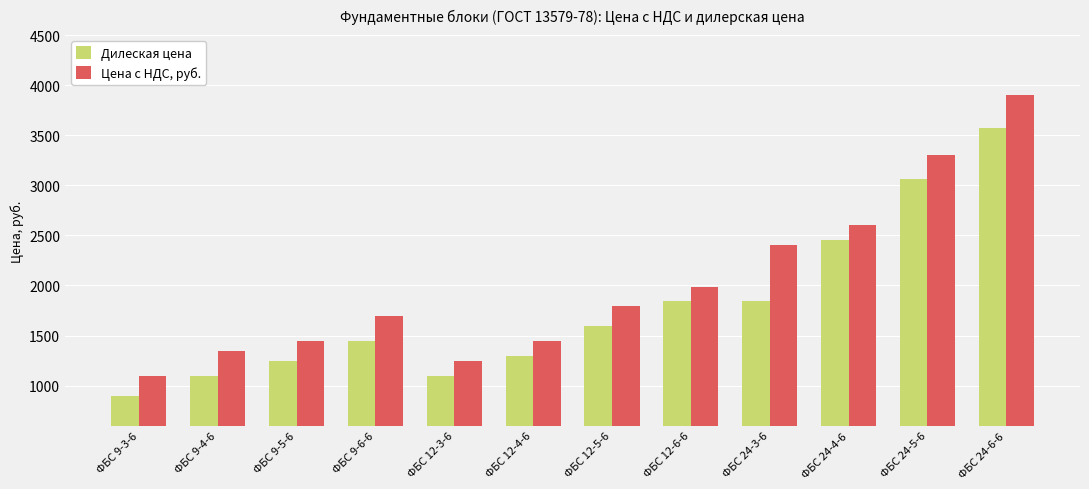

What is the difference between the maximum and minimum values in the Цена с НДС, руб. series?

2800